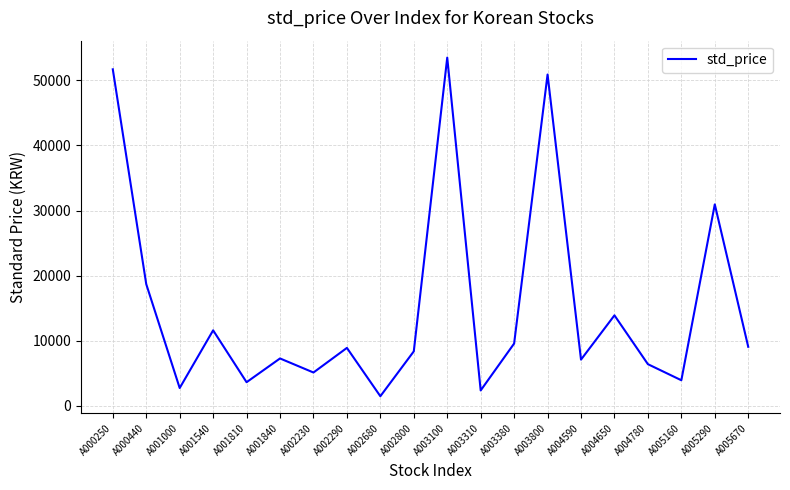

What is the approximate value at A000250, to the nearest 10?

51700